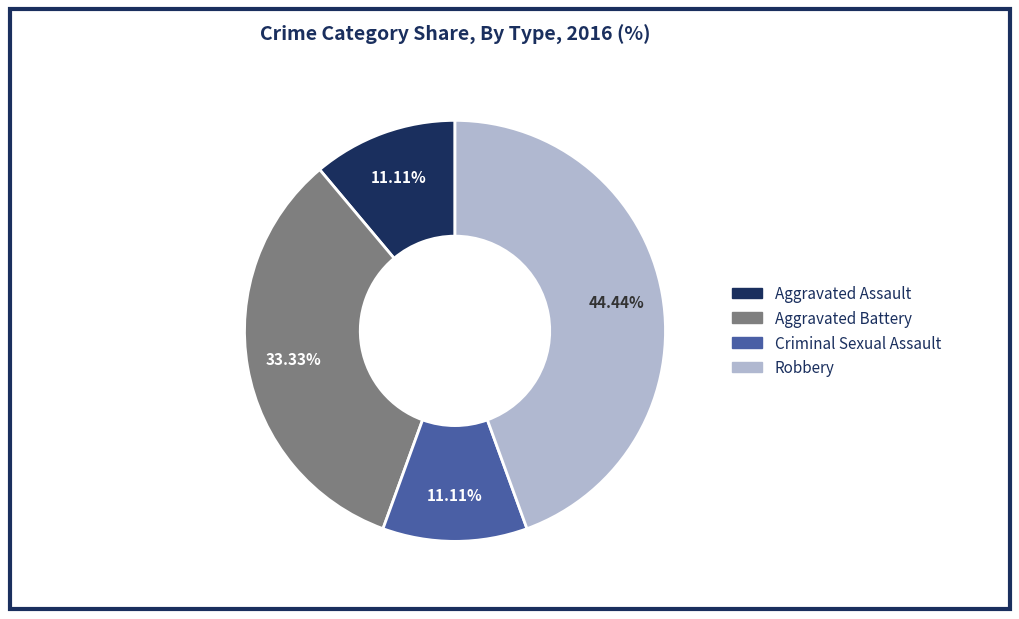

Approximately how many times larger is the value at Aggravated Battery compared to Criminal Sexual Assault?

3.0